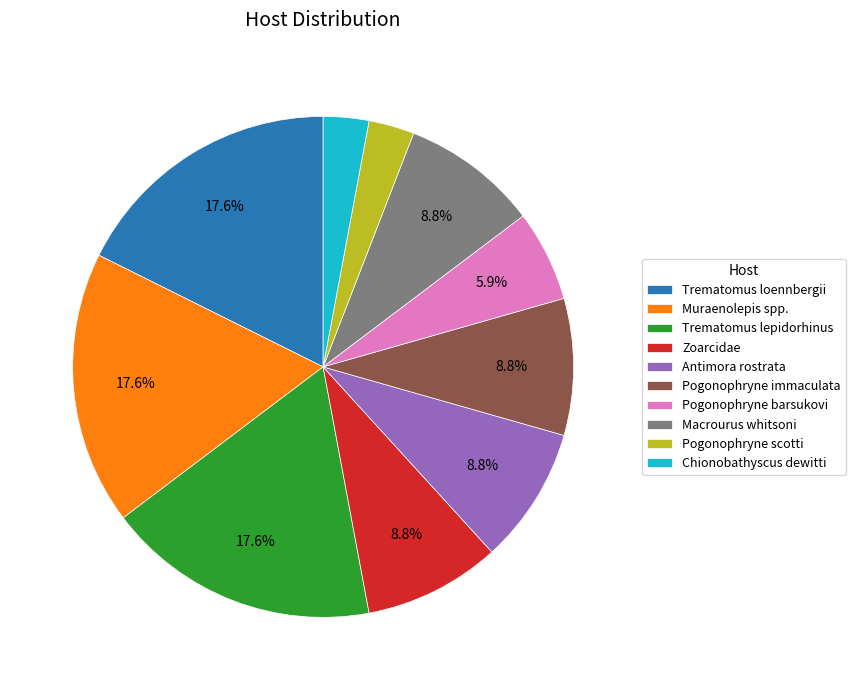

Is it true that Pogonophryne immaculata is 9% of the pie?

True